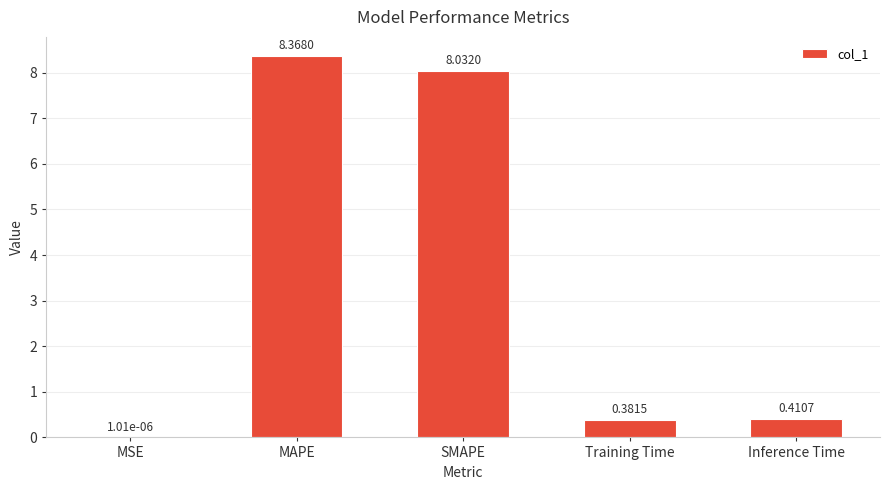

What is the sum of all values?

17.2